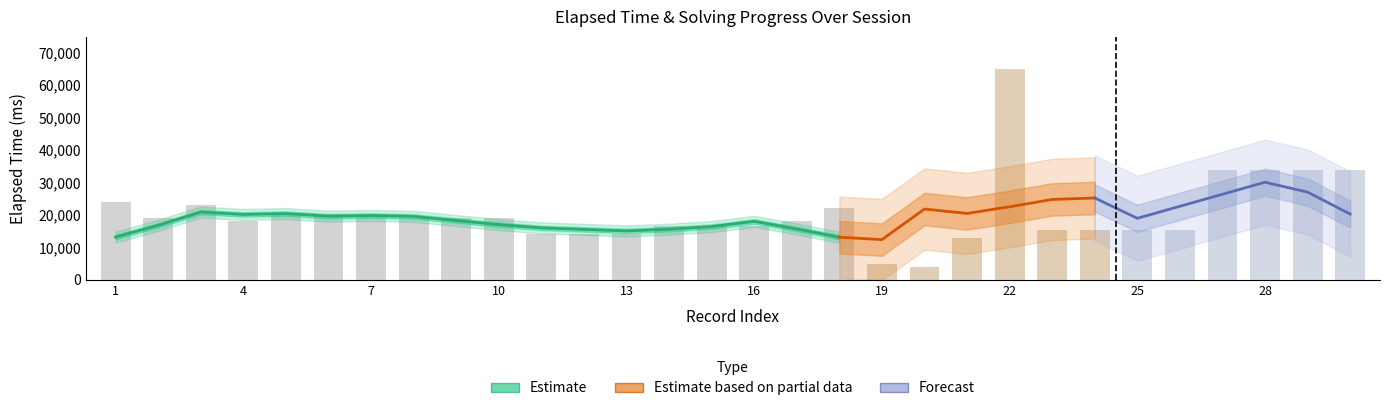

At which label does the data first exceed 19000?

1